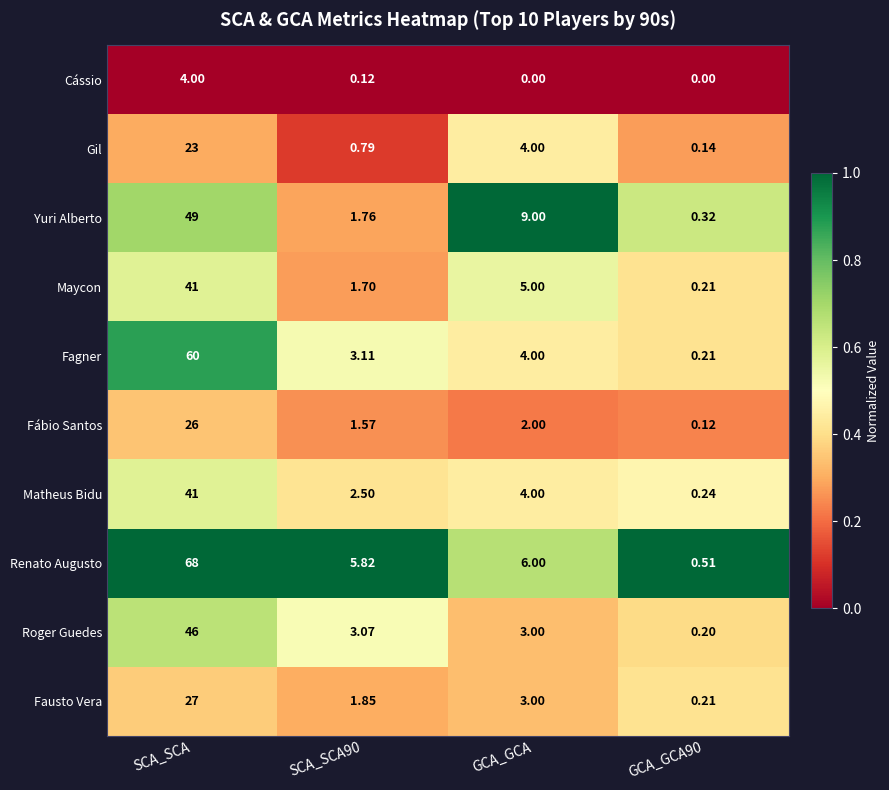

Is the value of Matheus Bidu at GCA_GCA greater than the value of Fagner at SCA_SCA?

No